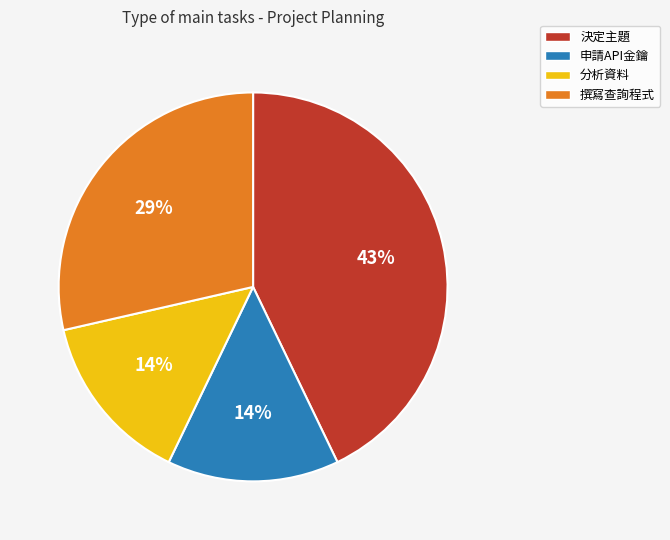

The 決定主題 slice represents 43% of the pie. True or false?

True